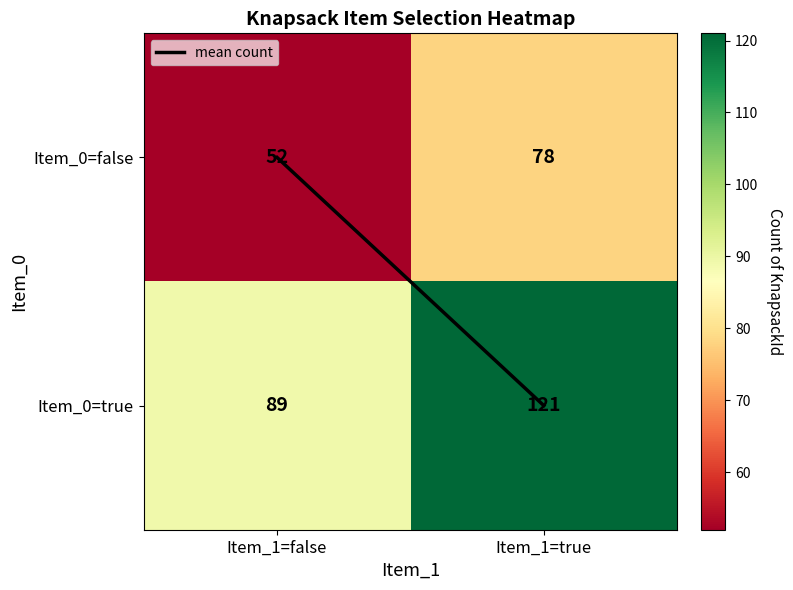

How many data points in Item_0=true are less than 121?

1